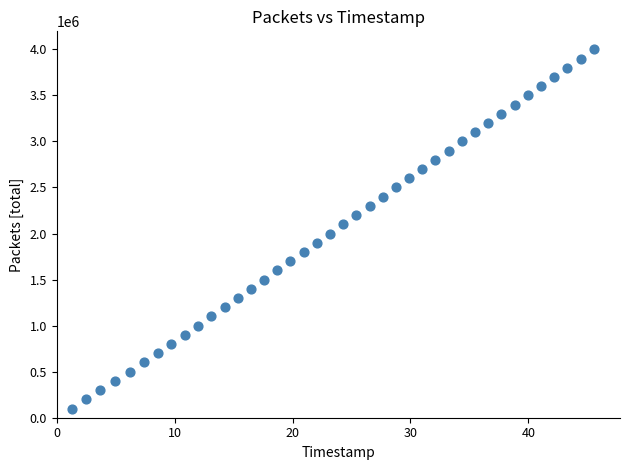

How many data points are displayed?

40